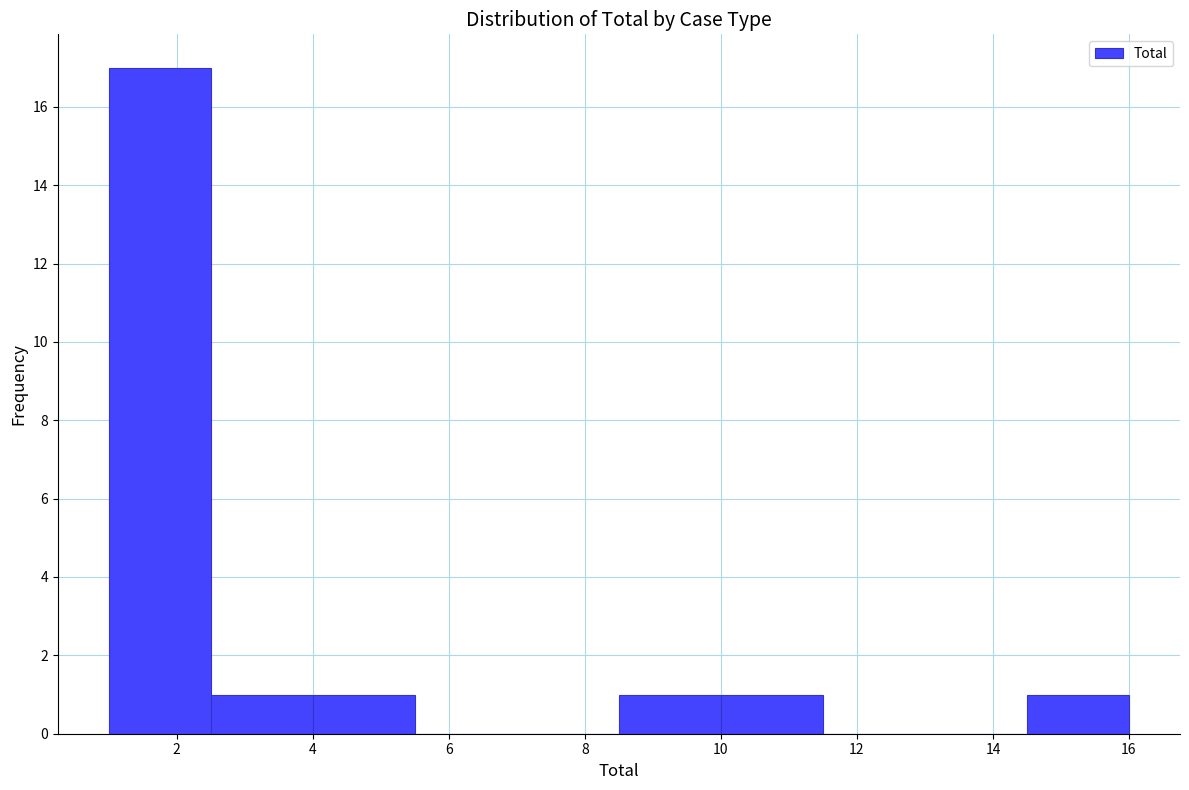

Which range on the x-axis has the tallest bar?

1.0 to 2.5